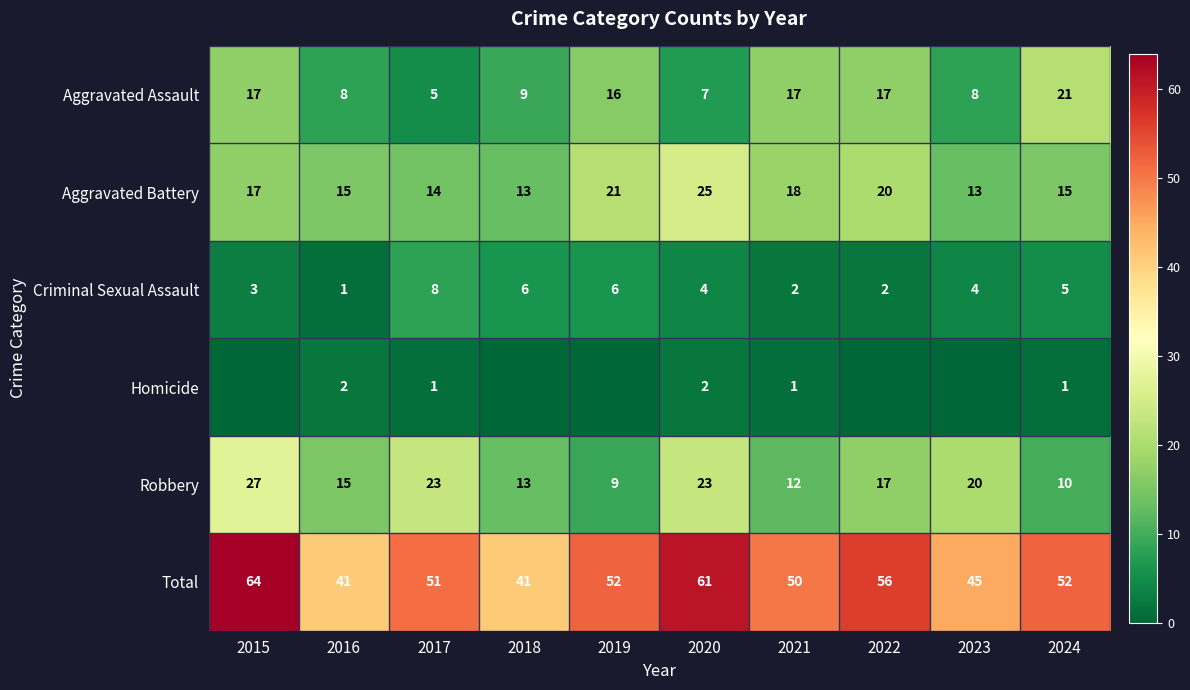

What is the difference between the Total values at 2022 and 2016?

15